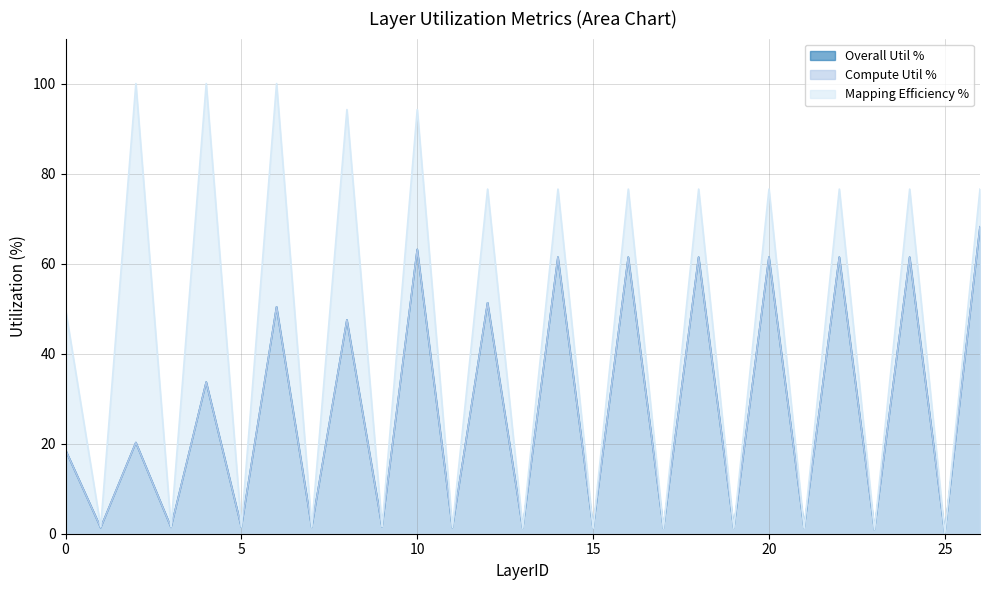

Where is the first local minimum for Overall Util %?

1